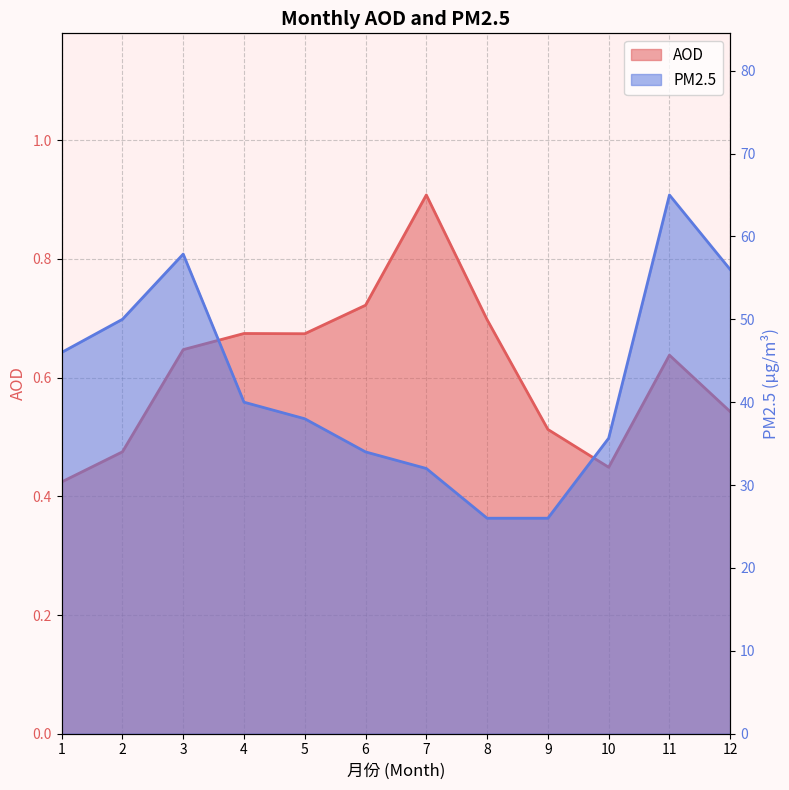

Reading right to left, extract all data points from this chart.

AOD: 12=0.5	11=0.6	10=0.4	9=0.5	8=0.7	7=0.9	6=0.7	5=0.7	4=0.7	3=0.6	2=0.5	1=0.4
PM2.5: 12=56.0	11=65.0	10=35.7	9=26.0	8=26.0	7=32.0	6=34.0	5=38.0	4=40.0	3=57.9	2=50.0	1=46.0